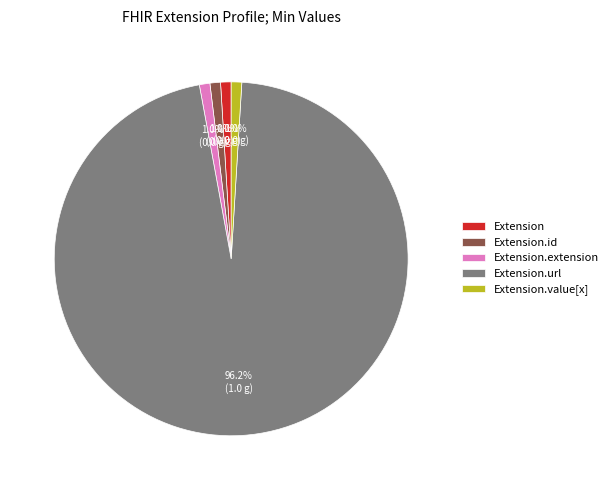

Is the sum of Extension and Extension.extension greater than half?

No